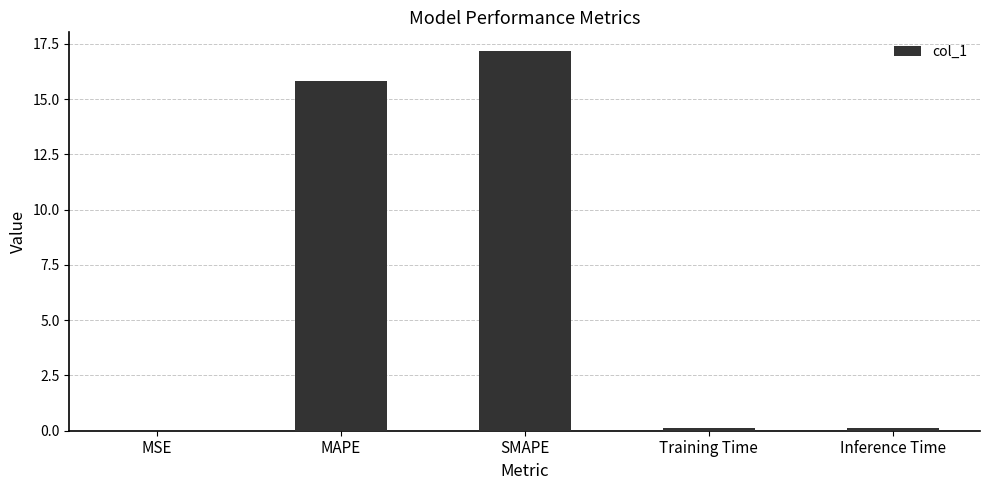

True or false: the data shows 0.0 at MSE.

True